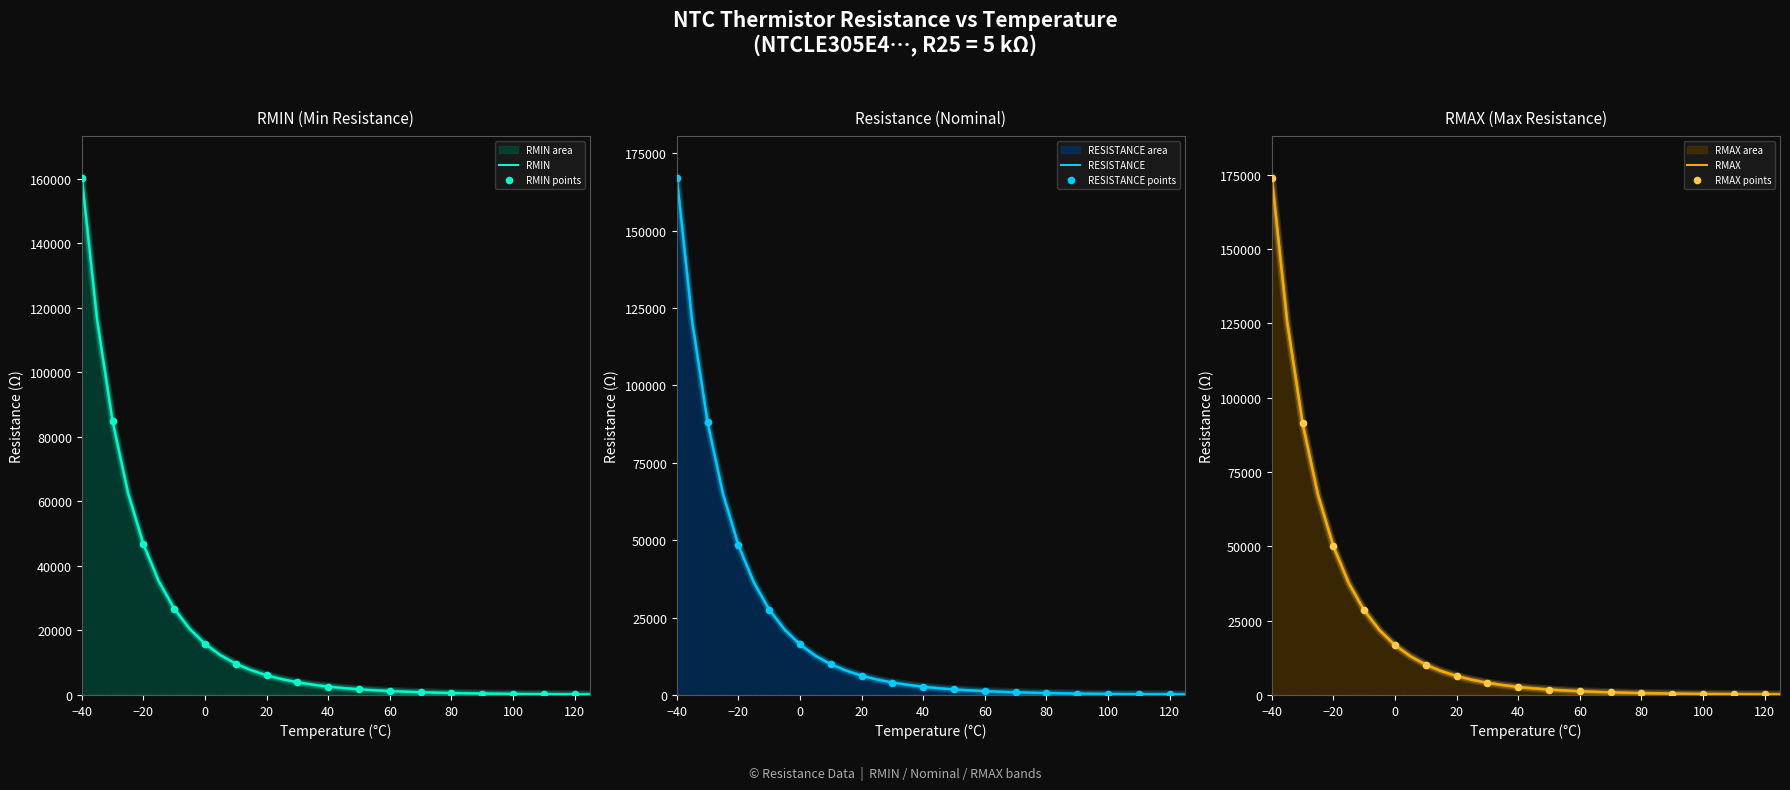

Which series has the largest total across all categories?

RMAX